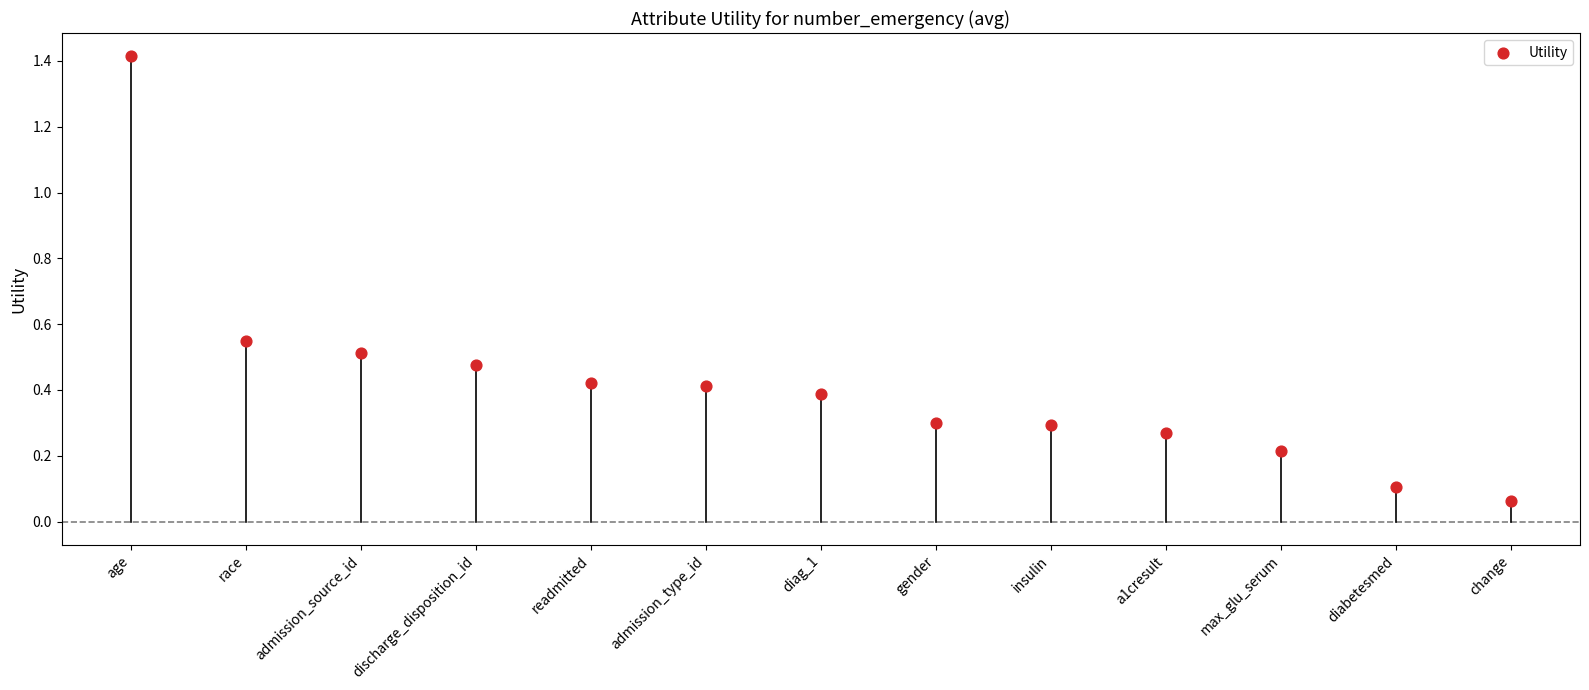

What is the range of Y values (max minus min)?

1.4